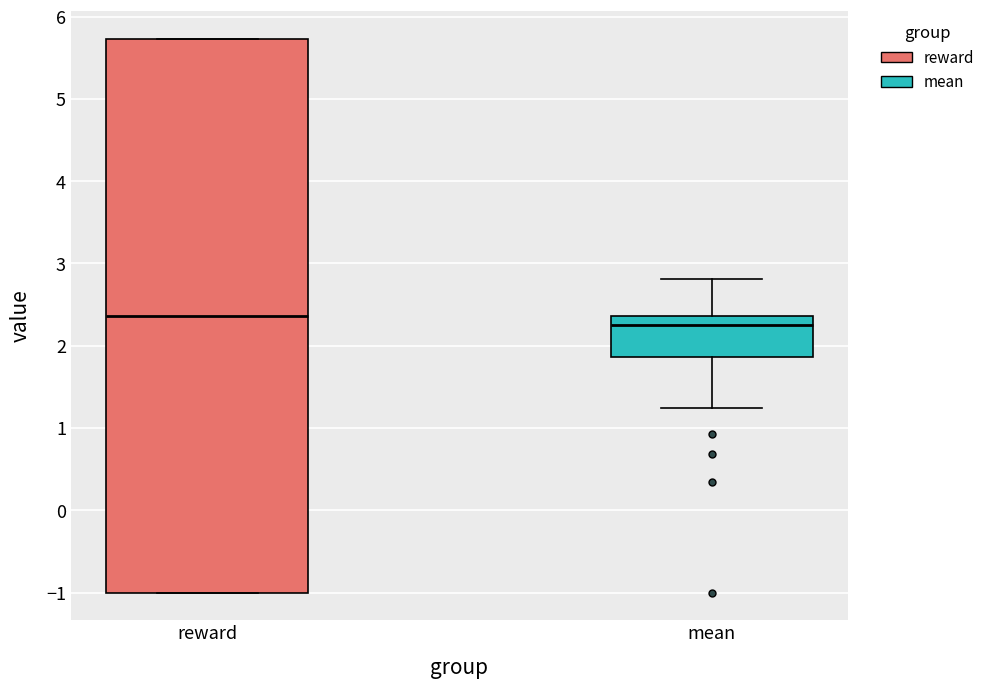

Which box's median line is the highest?

reward